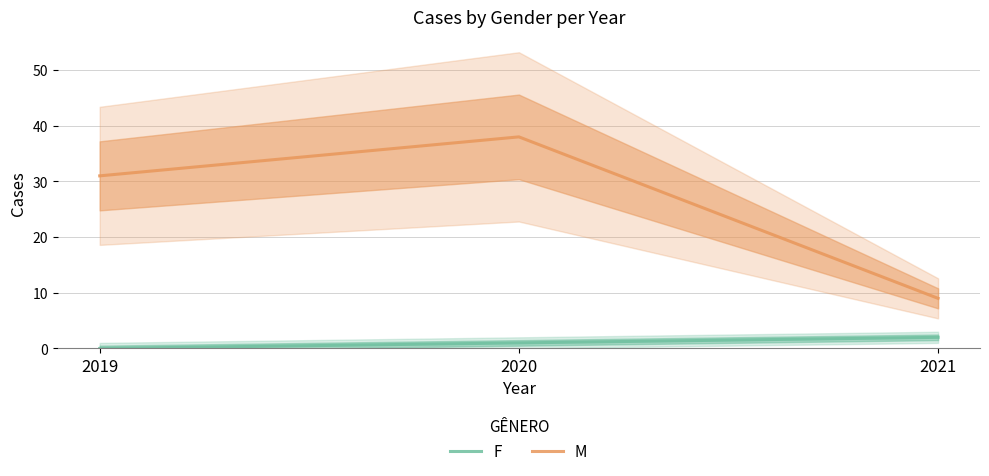

What is the value of the M point at the 2nd from the left?

38